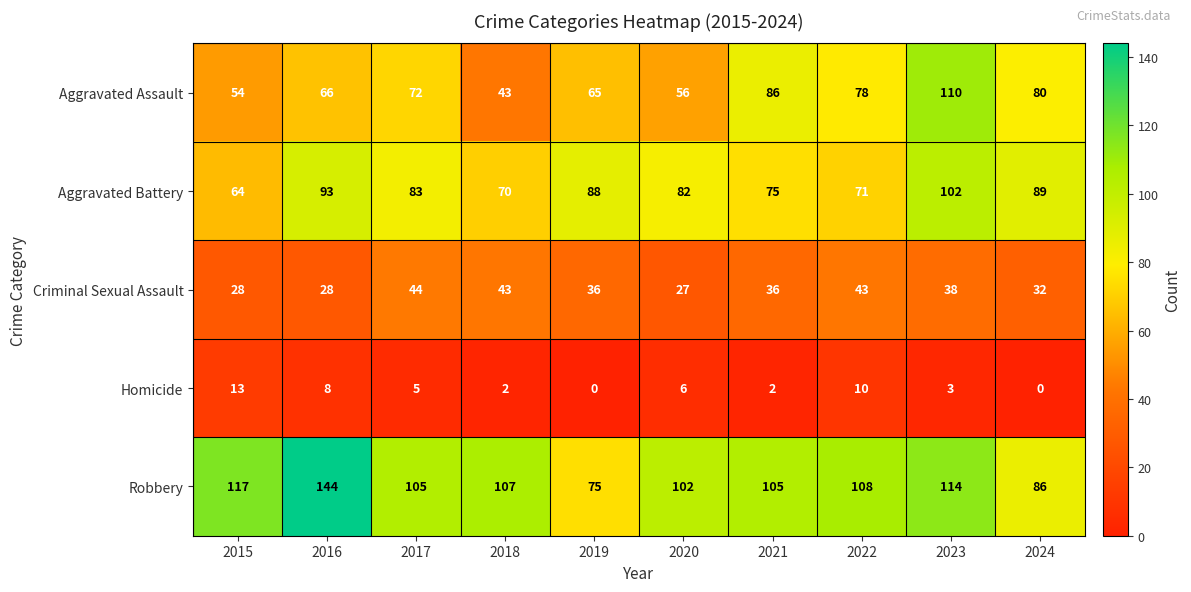

Which series has the widest spread of values?

Robbery